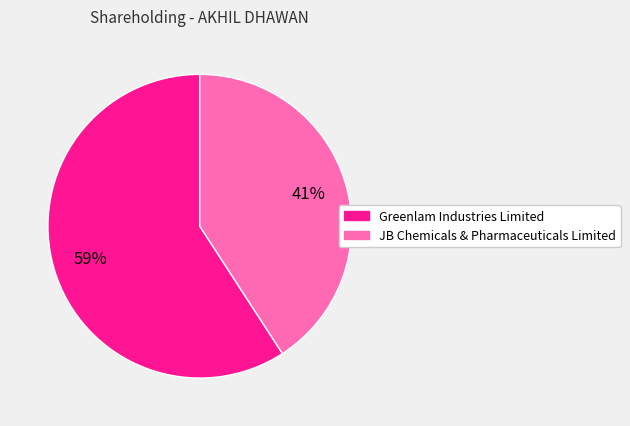

Count the number of slices in the pie.

2